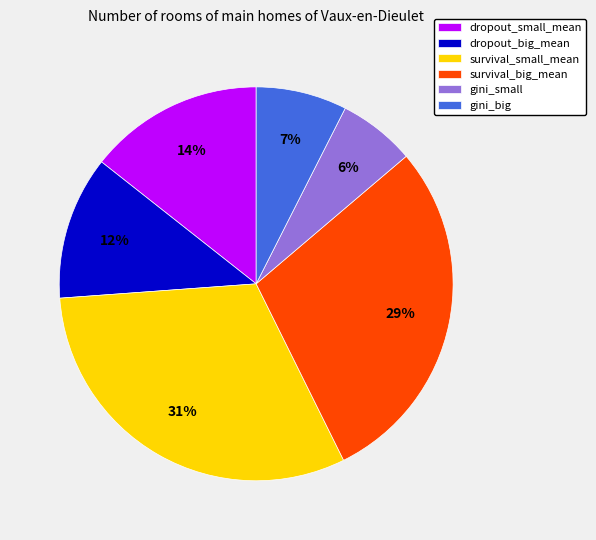

Does survival_small_mean represent more than half of the total?

No